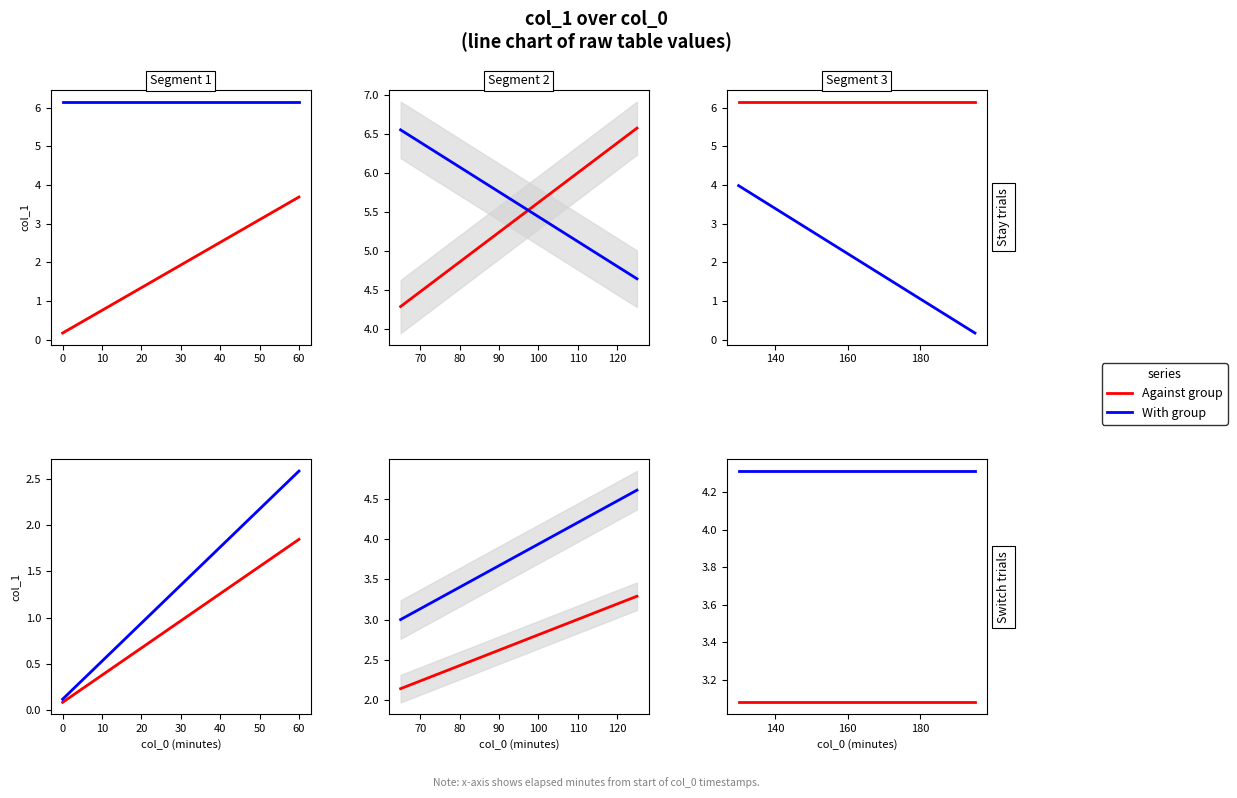

At how many categories does at least one series exceed 4?

14